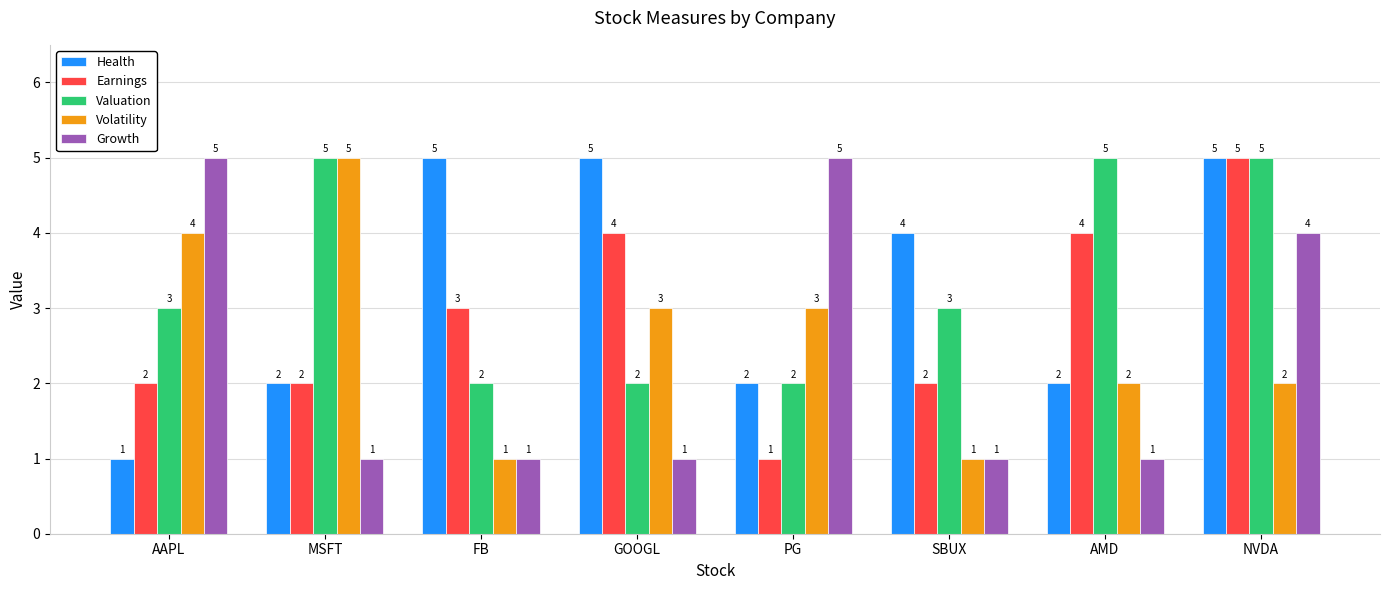

Are the bars grouped side by side (vs. stacked)?

Yes